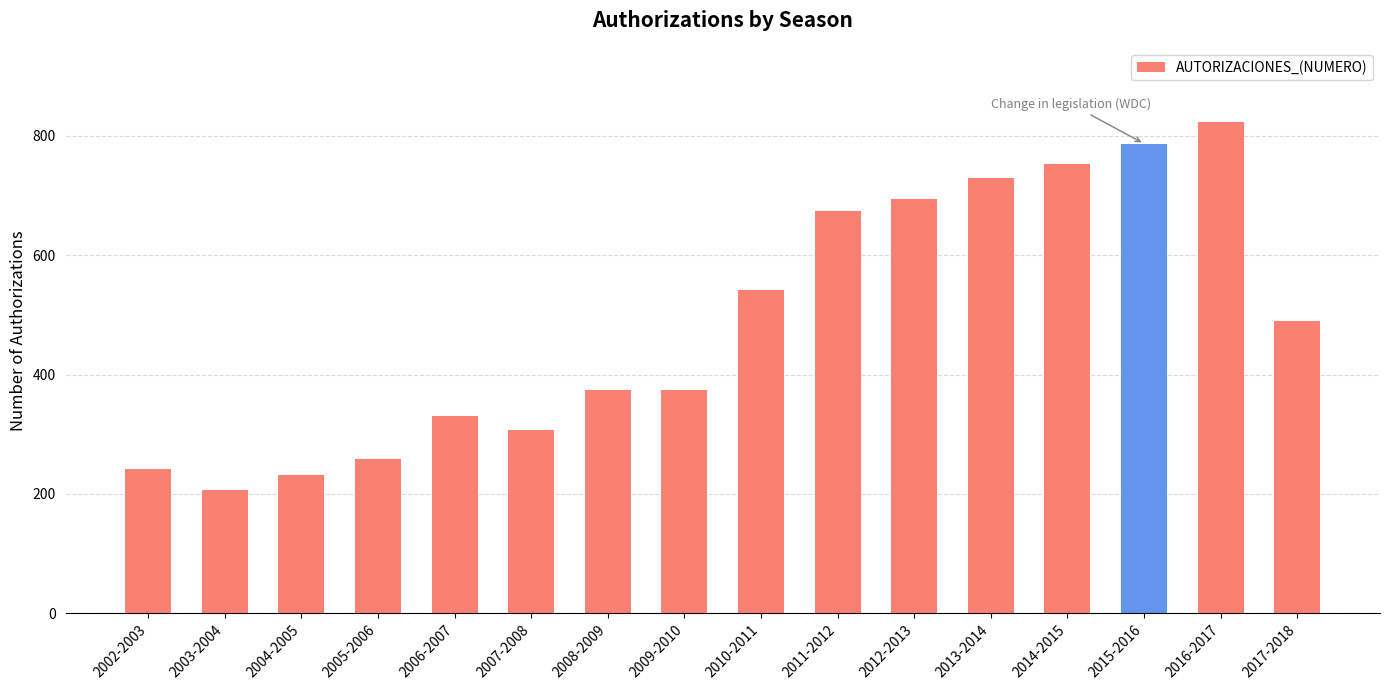

Count the number of data series in this chart.

1